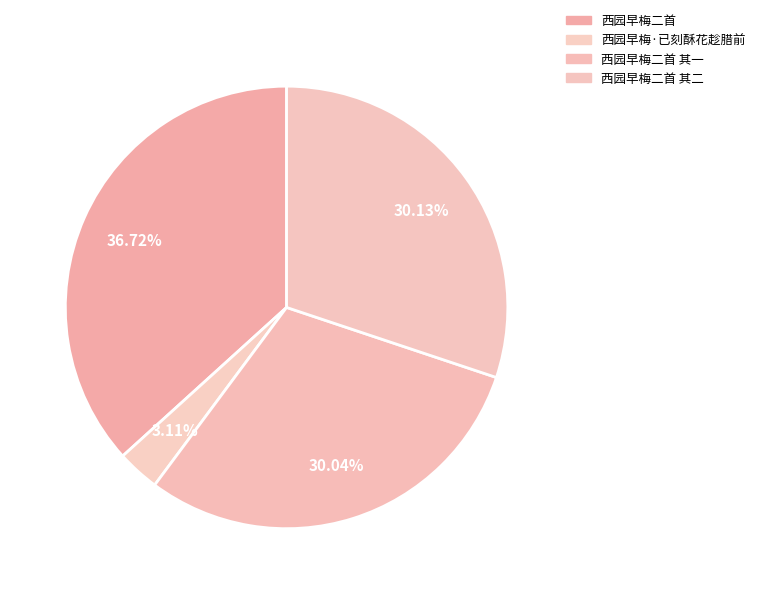

Is the sum of 西园早梅二首 其二 and 西园早梅·已刻酥花趁腊前 greater than half?

No